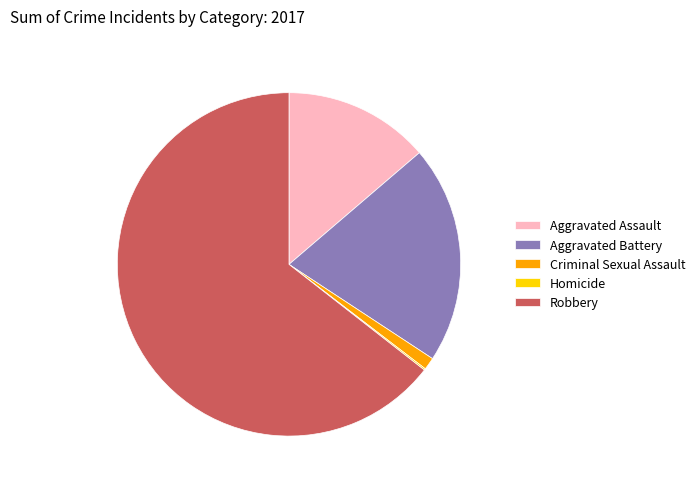

Which category has the biggest portion of the pie?

Robbery